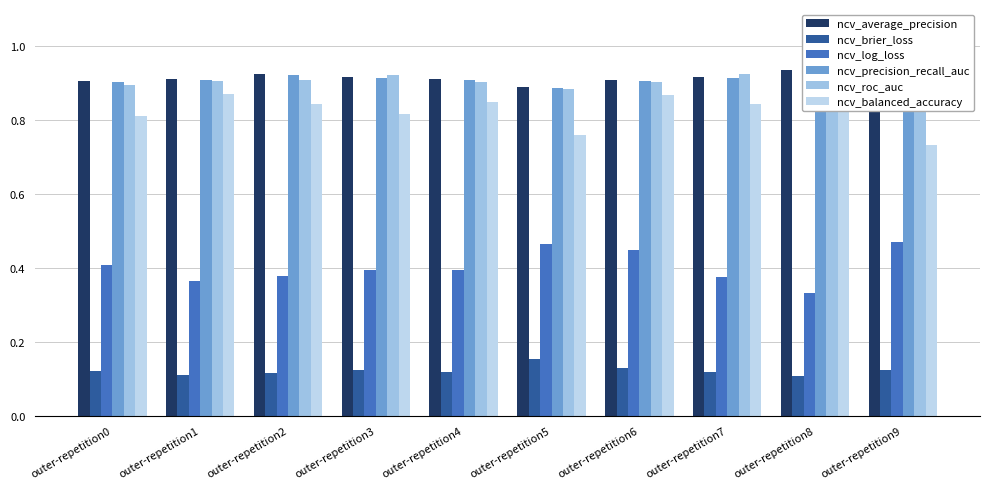

How many series are shown in this chart?

6